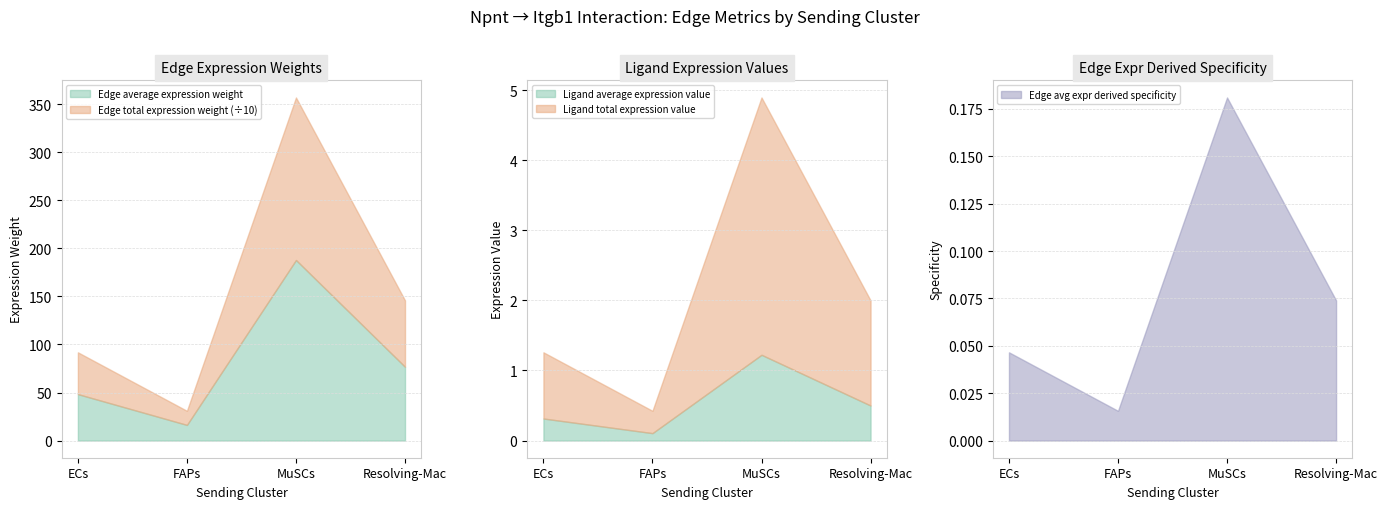

Reading right to left, list all the values displayed in this chart.

Edge average expression weight: Resolving-Mac=76.8	MuSCs=187.9	FAPs=16.3	ECs=48.3
Edge total expression weight: Resolving-Mac=690.9	MuSCs=1691.1	FAPs=146.6	ECs=435.0
Edge avg expr derived specificity: Resolving-Mac=0.1	MuSCs=0.2	FAPs=0.0	ECs=0.0
Ligand average expression value: Resolving-Mac=0.5	MuSCs=1.2	FAPs=0.1	ECs=0.3
Ligand total expression value: Resolving-Mac=1.5	MuSCs=3.7	FAPs=0.3	ECs=0.9